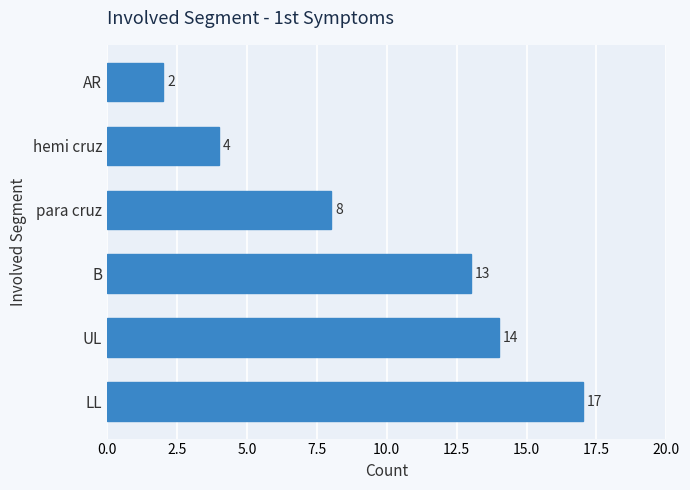

Does the chart contain stacked bars?

No